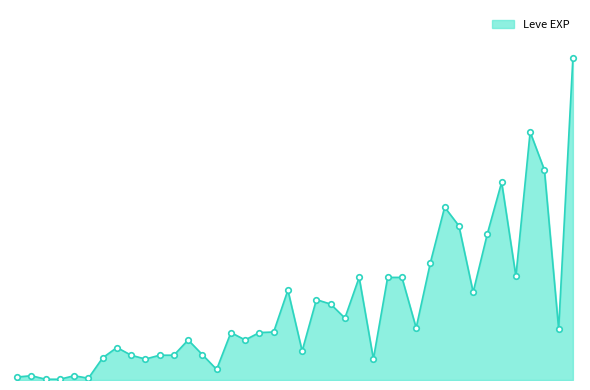

Does the chart have visible grid lines?

No